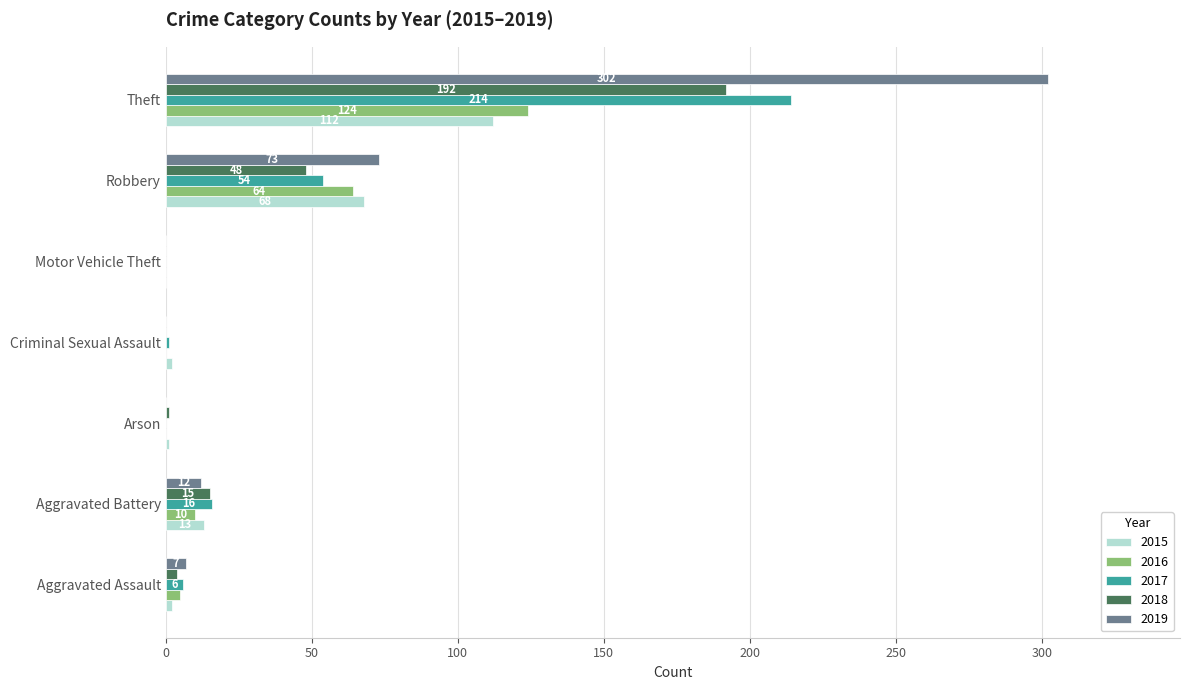

Read the 2015 value at Aggravated Battery, to the nearest 5.

15